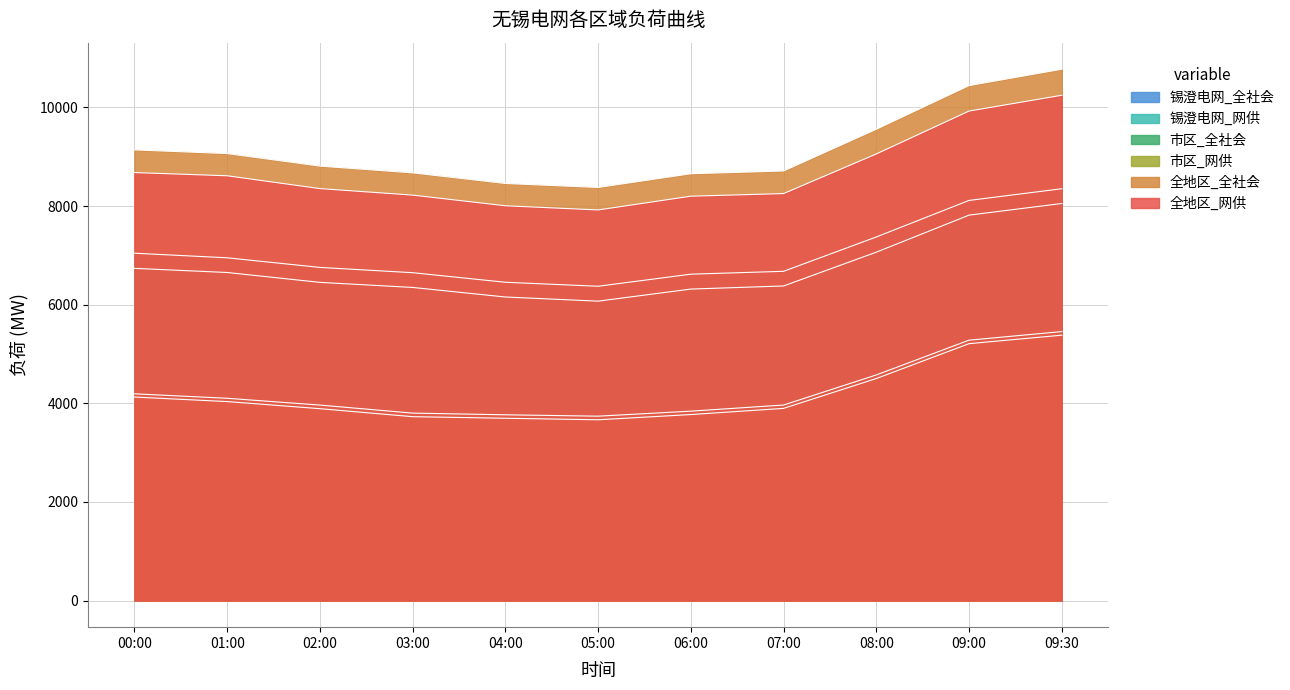

True or false: 锡澄电网_网供 and 全地区_全社会 intersect in this chart.

False